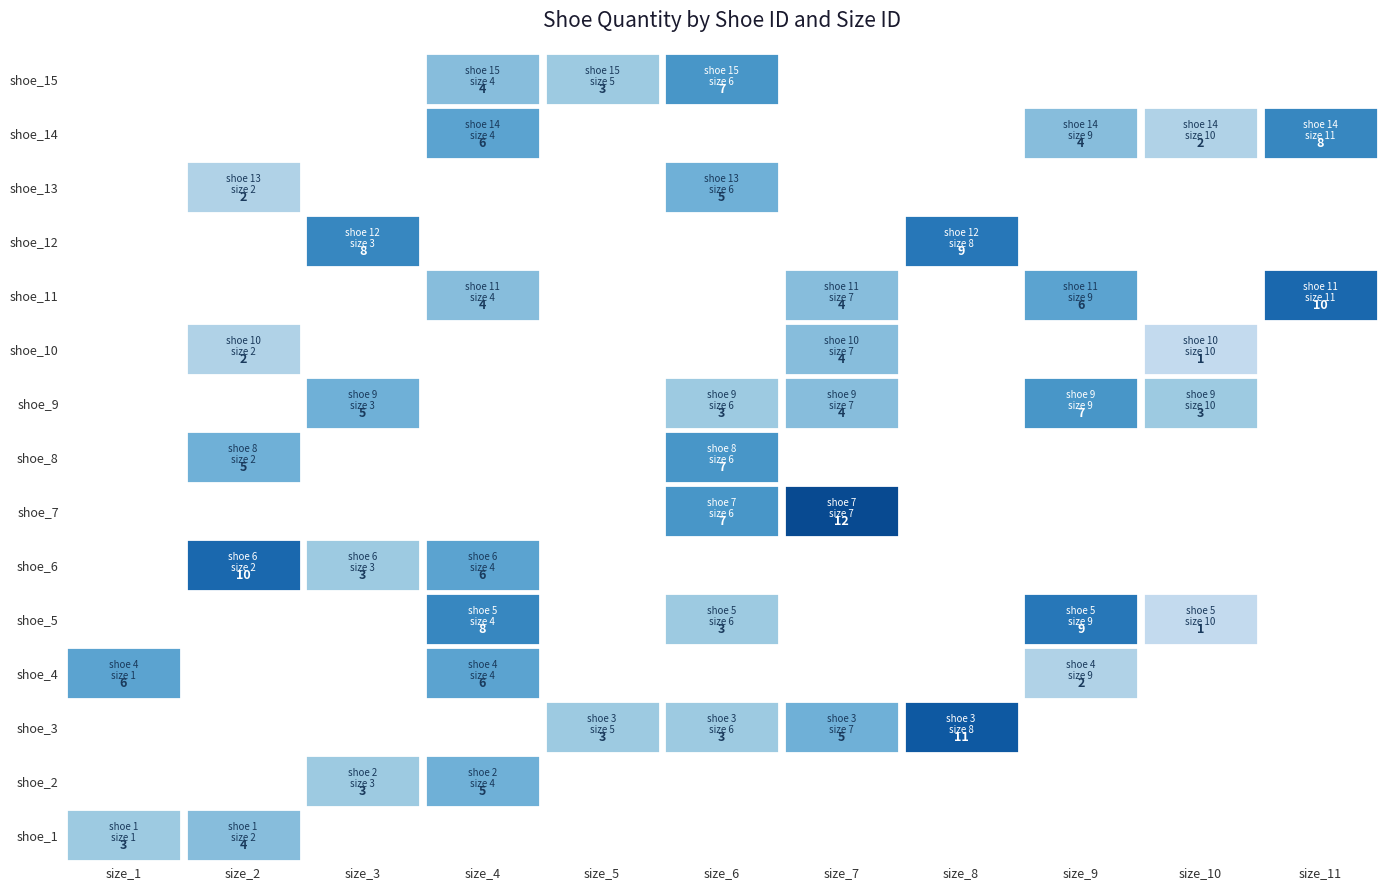

Between 2 and 7, which is larger?

2